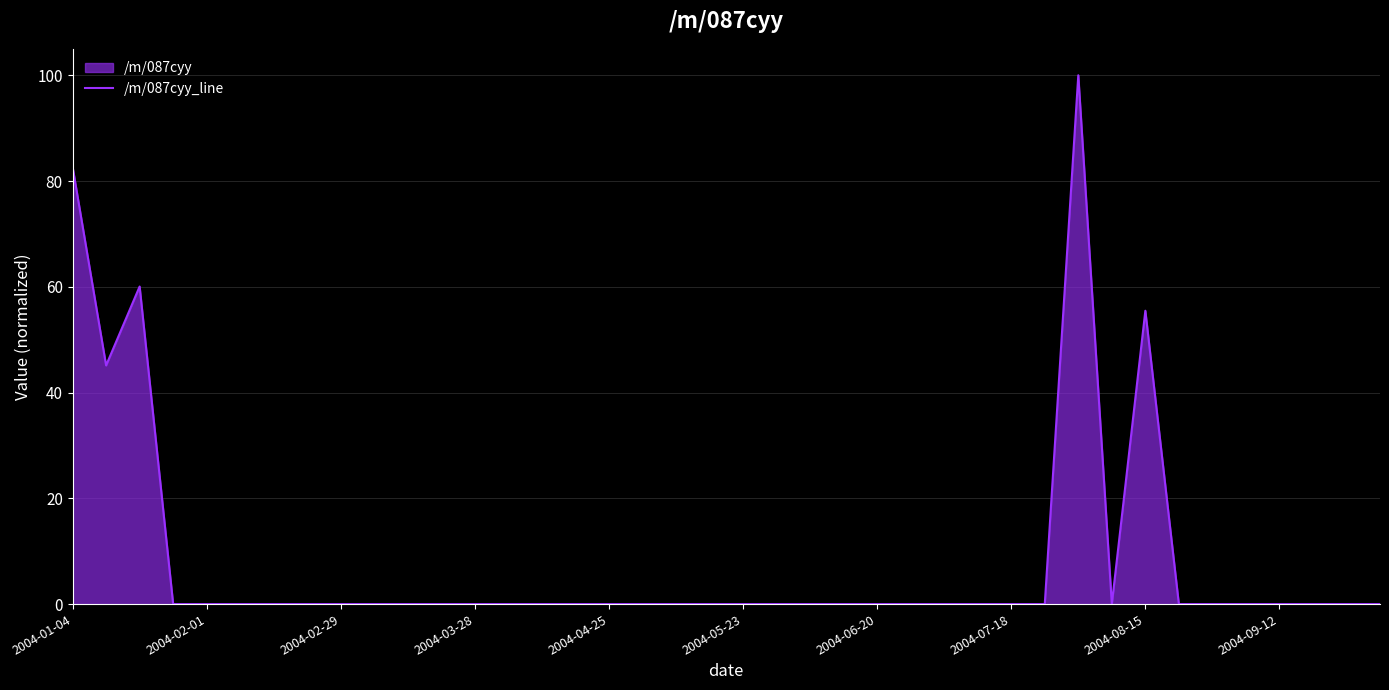

Reading right to left, list all the values displayed in this chart.

0.0	0.0	0.0	0.0	0.0	0.0	0.0	55.5	0.0	100.0	0.0	0.0	0.0	0.0	0.0	0.0	0.0	0.0	0.0	0.0	0.0	0.0	0.0	0.0	0.0	0.0	0.0	0.0	0.0	0.0	0.0	0.0	0.0	0.0	0.0	0.0	0.0	60.1	45.1	82.7